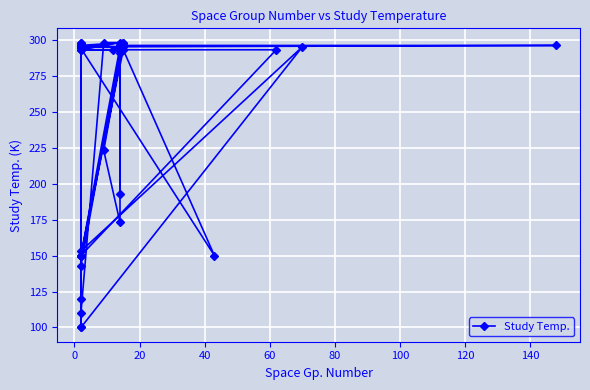

True or false: there are more than 2 points higher than both neighbors.

True